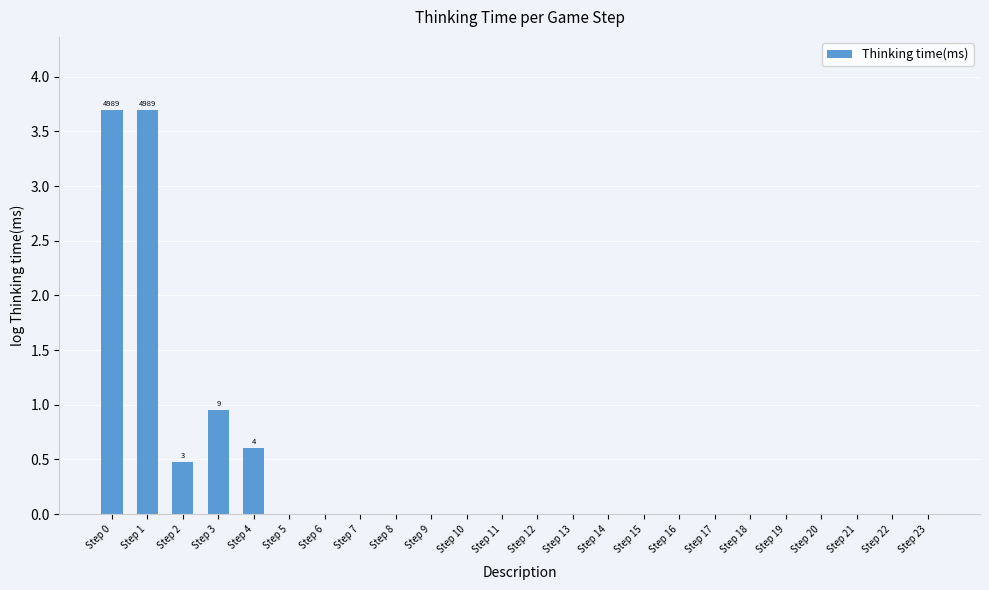

What is the maximum value shown in the chart?

3.7